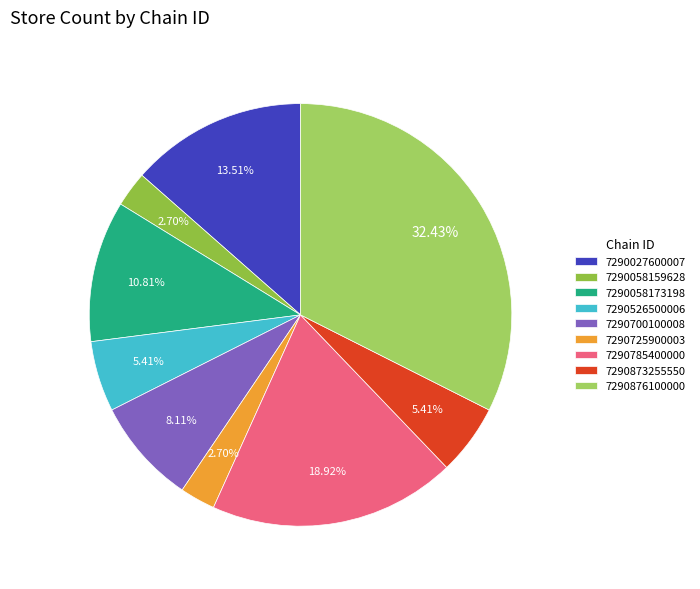

Is there any slice that represents more than half of the pie?

No